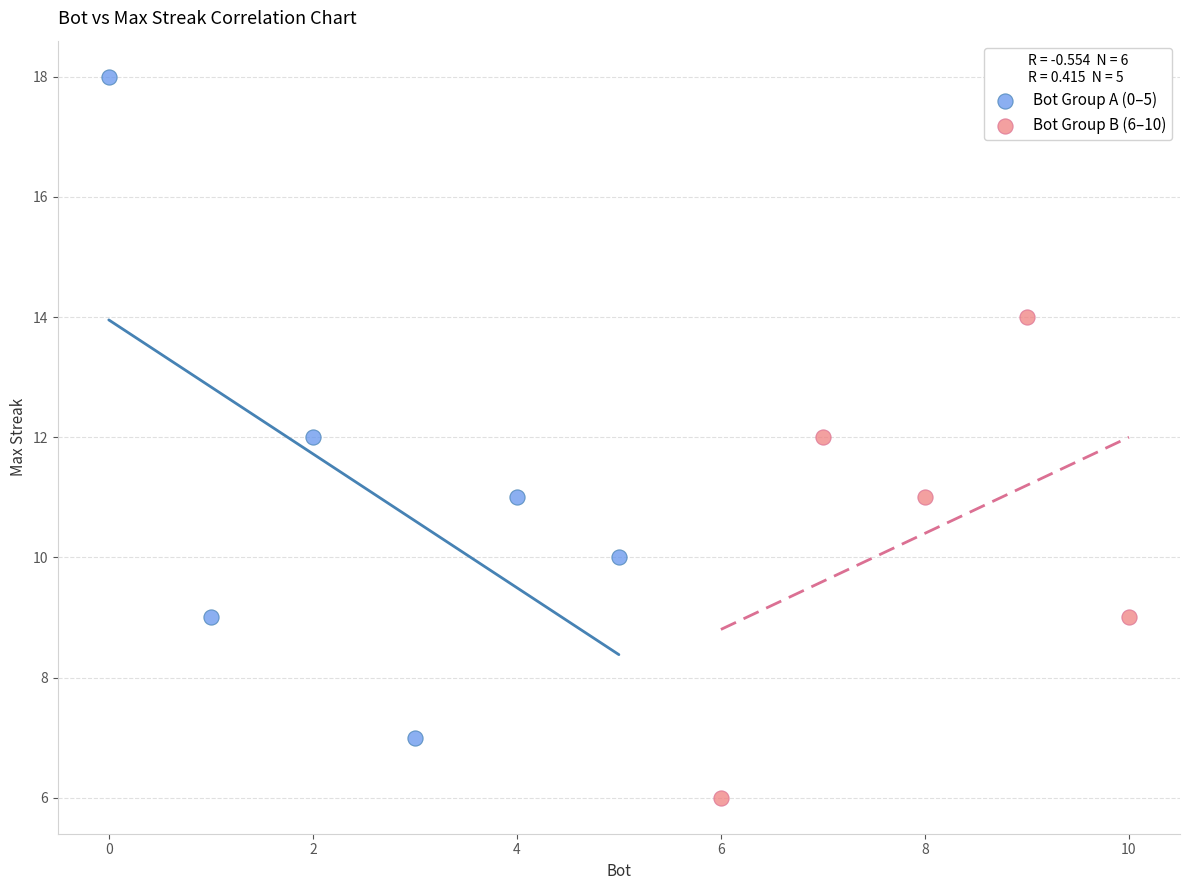

Which series has the largest Y range (max minus min)?

Bot Group A (0–5)